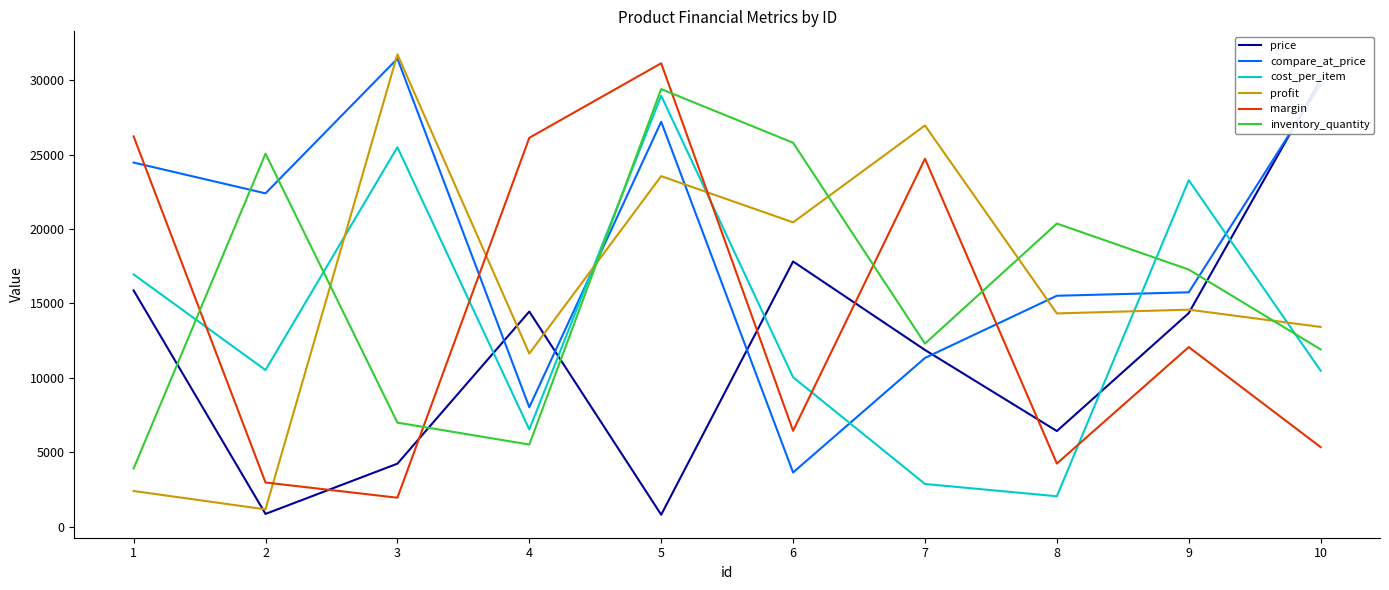

What is the difference between the inventory_quantity values at 5 and 8?

9035.0